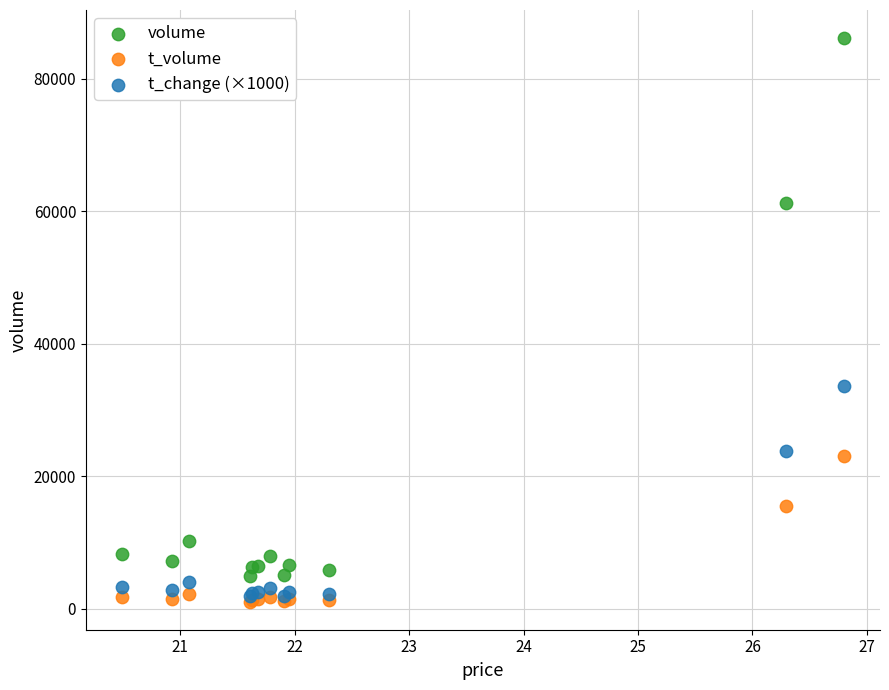

In the t_volume series, what Y value is closest to 12066?

15506